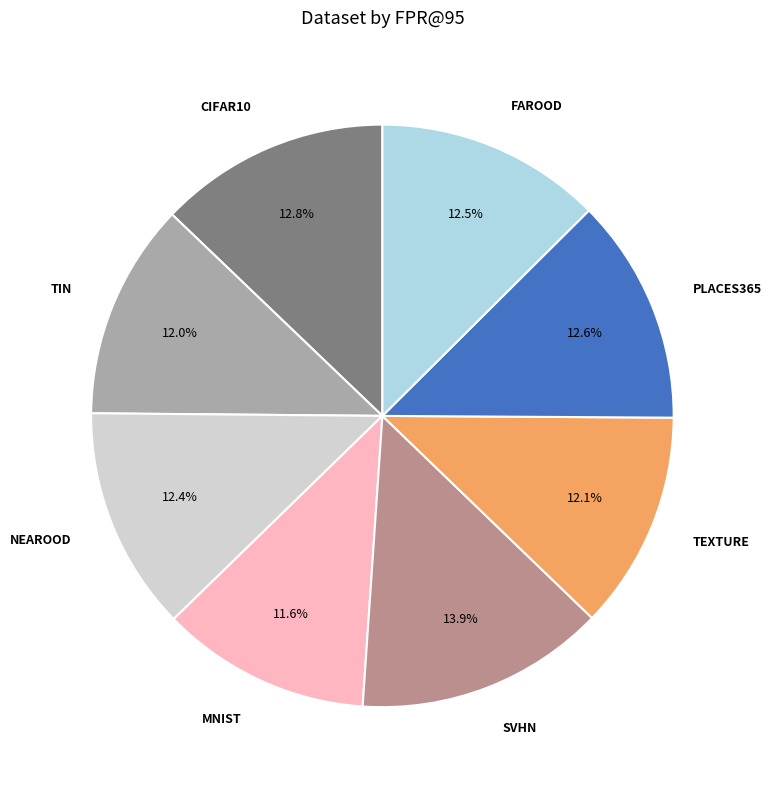

Is there a majority slice in this chart?

No